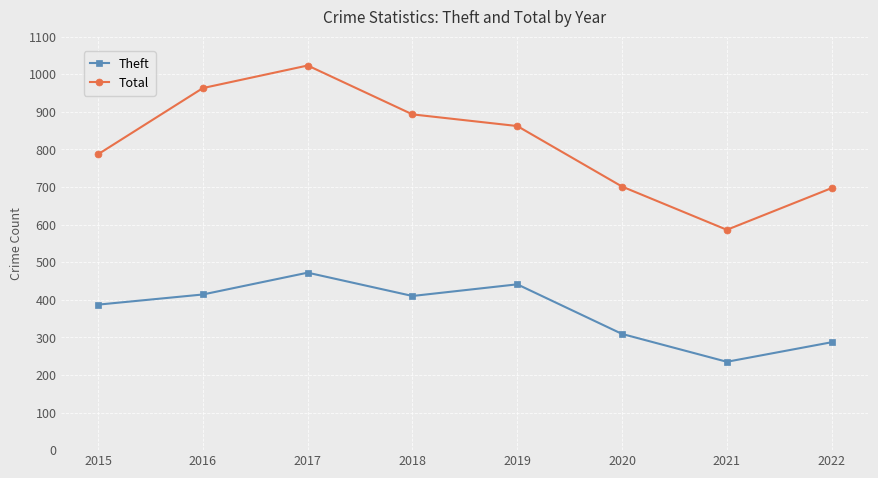

At 2017, list the series in order from largest to smallest.

Total, Theft